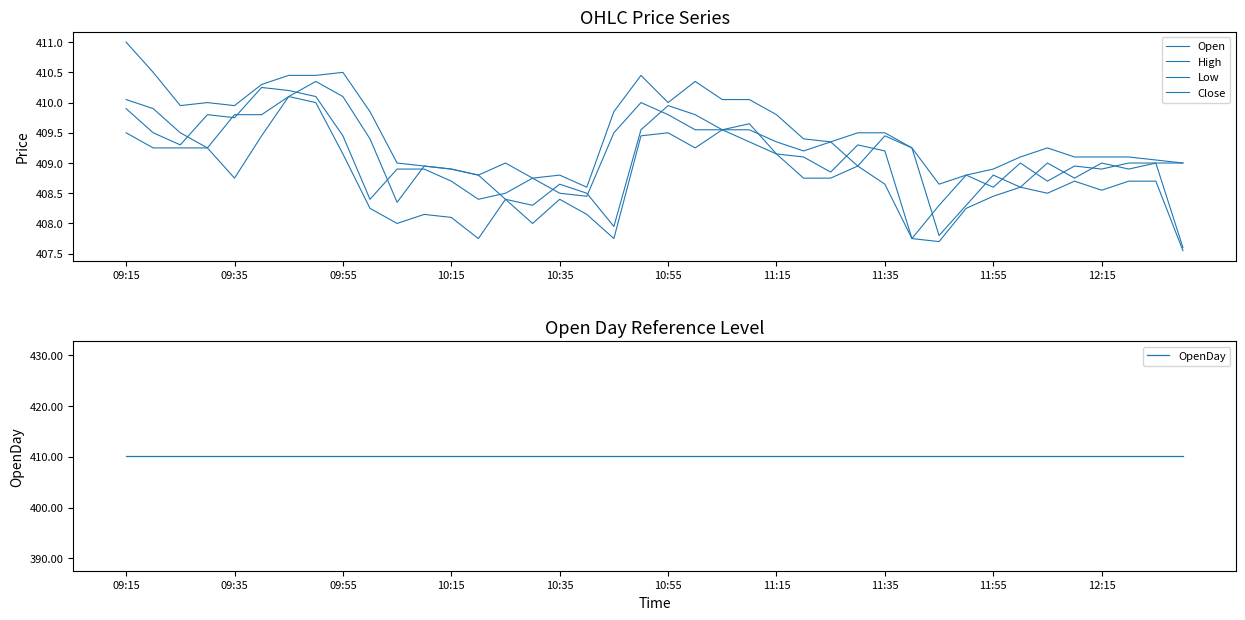

Rank the series at 10 from highest to lowest value.

OpenDay, High, Close, Open, Low